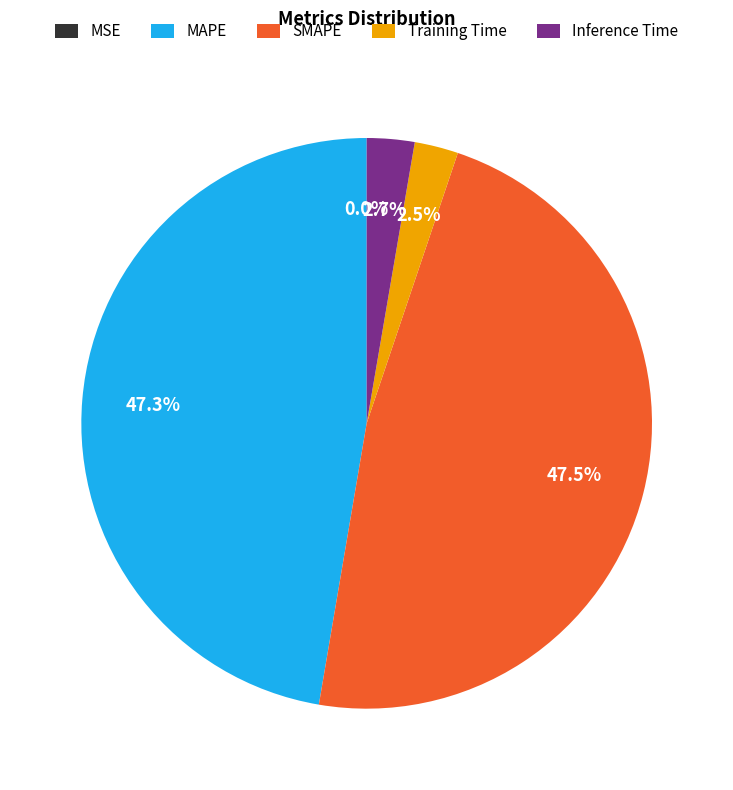

Does any single category account for the majority?

No